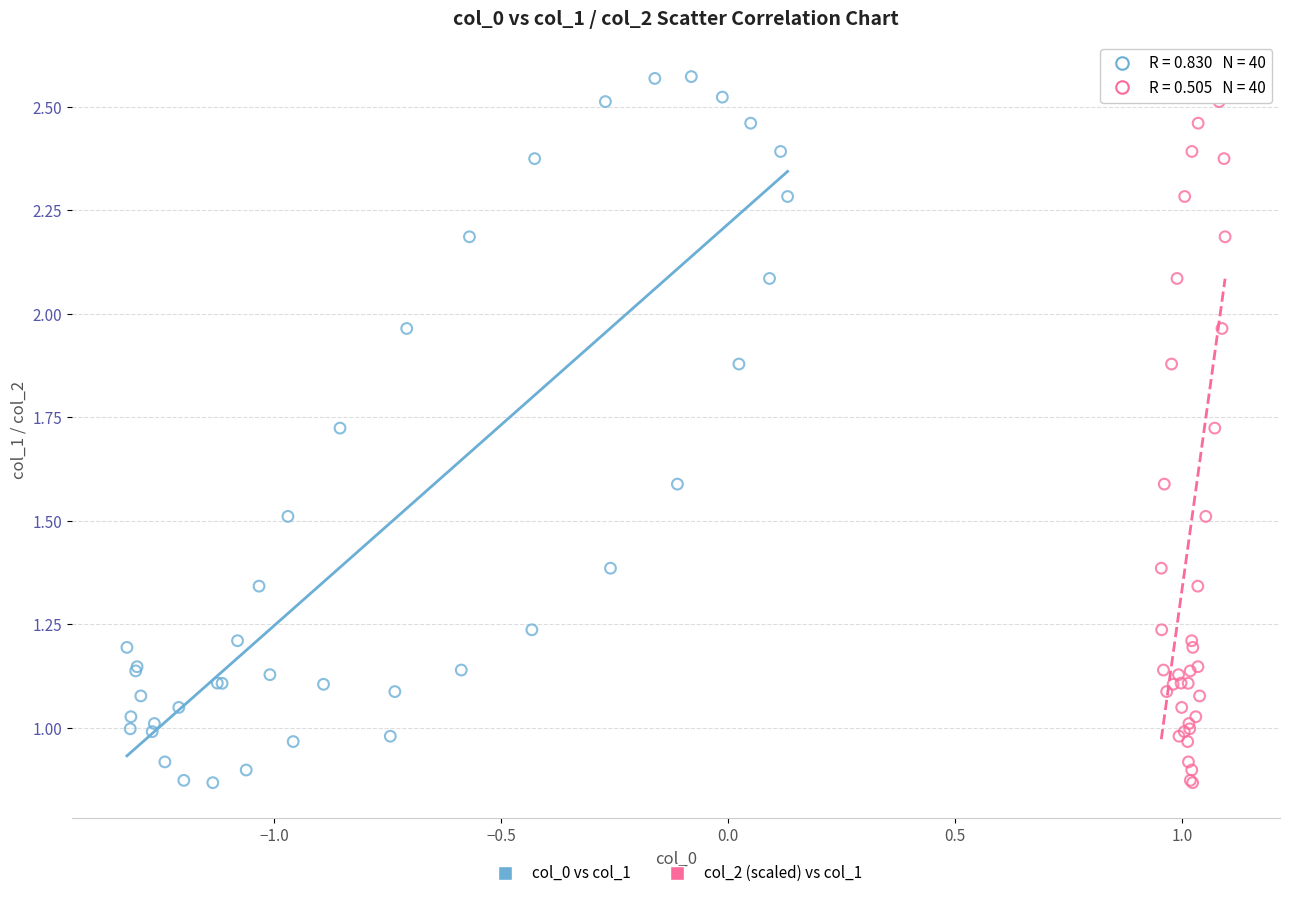

What are all the series names shown in the legend?

col_0 vs col_1, col_2 (scaled) vs col_1